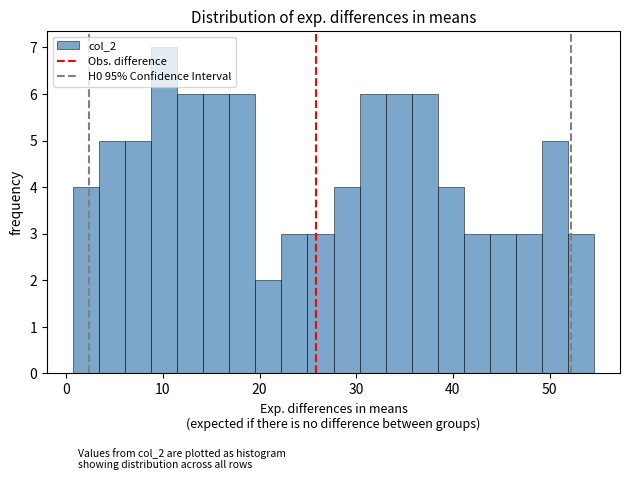

Read against the x-axis, roughly where is the centre of the tallest bar?

10